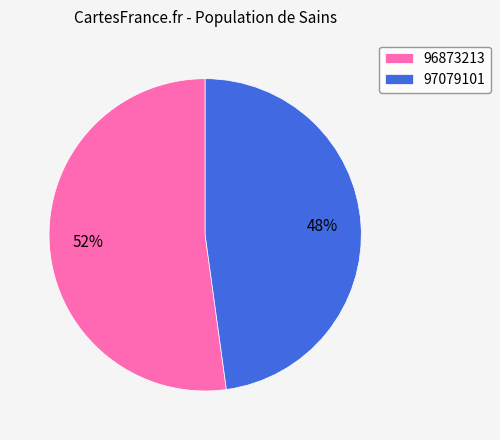

Which has a higher value, 96873213 or 97079101?

96873213